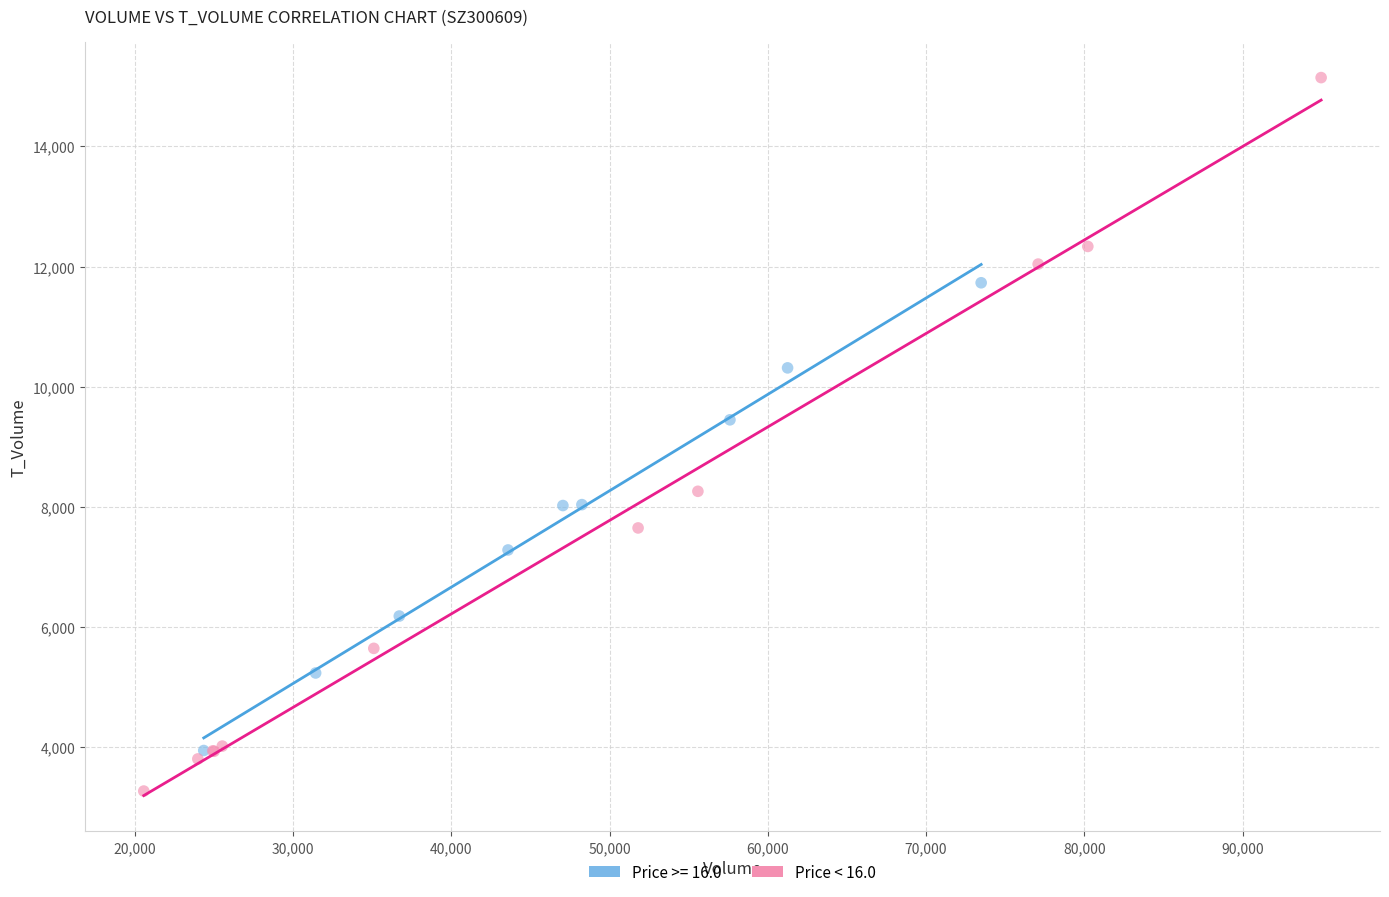

Which series has the widest spread of Y values?

Price < 16.0